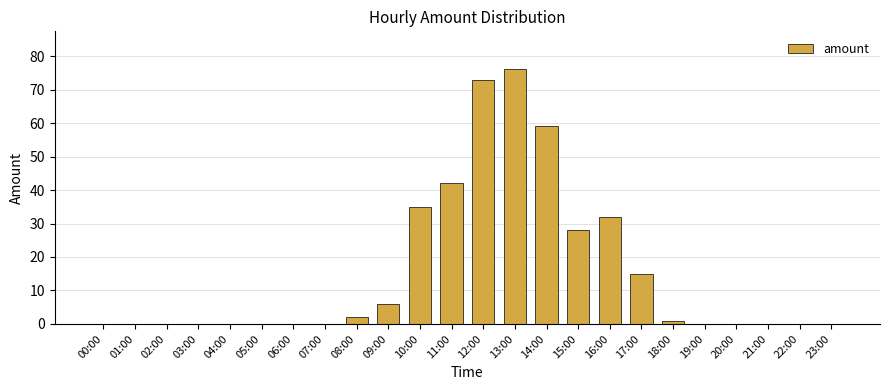

The value at 02:00 is 34. True or false?

False